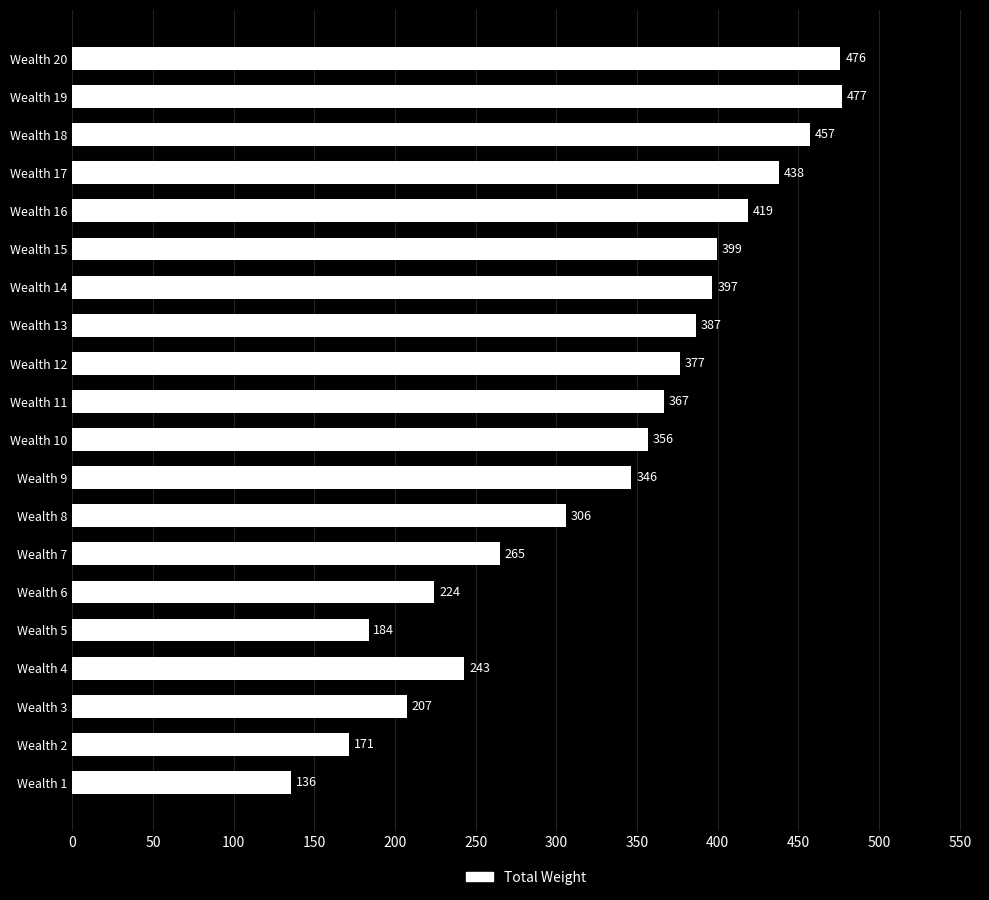

Which category has the lowest value across all series?

Wealth 1